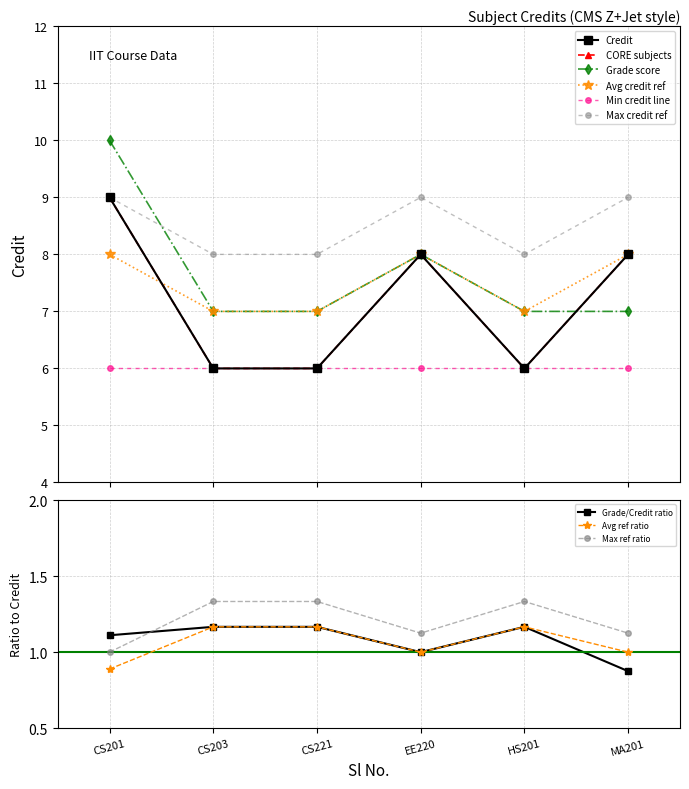

True or false: the data has more than 1 interior local peaks.

False